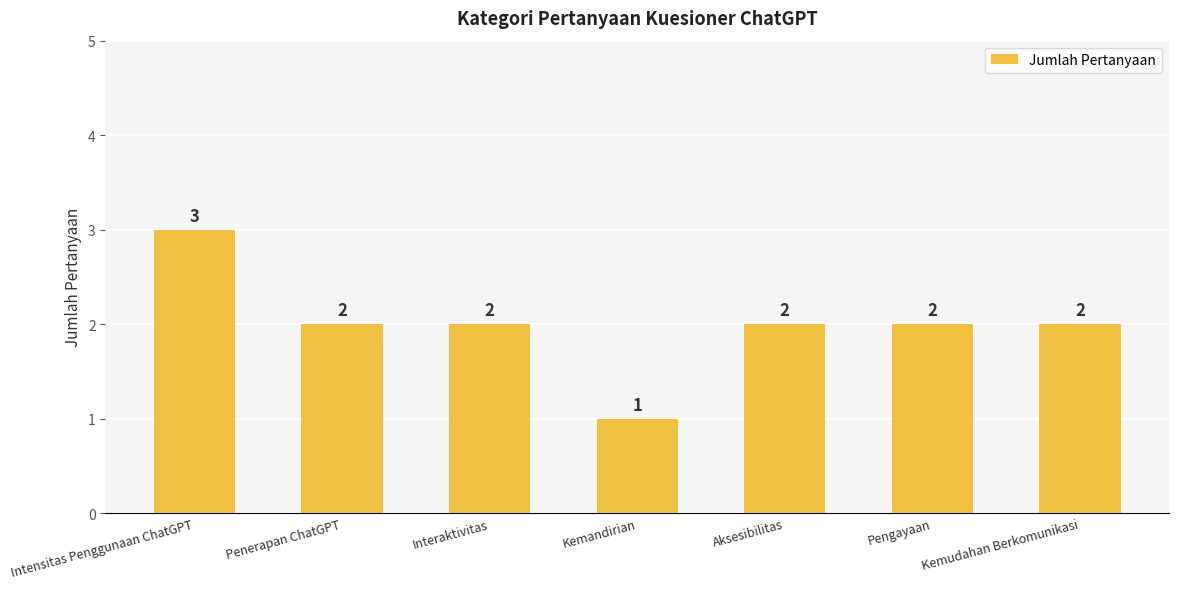

What is the approximate value at Aksesibilitas?

2